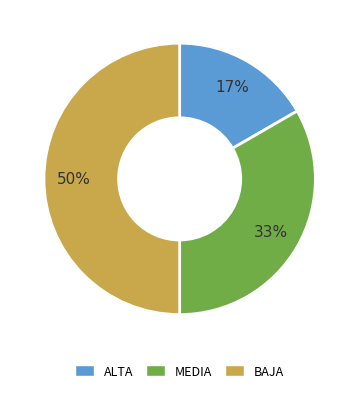

Does MEDIA represent more than half of the total?

No